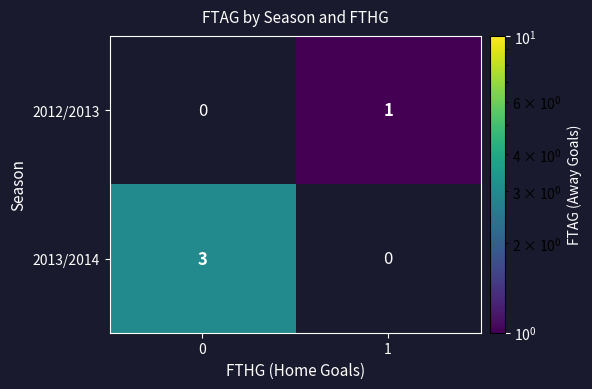

At 1, list the series in order from largest to smallest.

2012/2013, 2013/2014